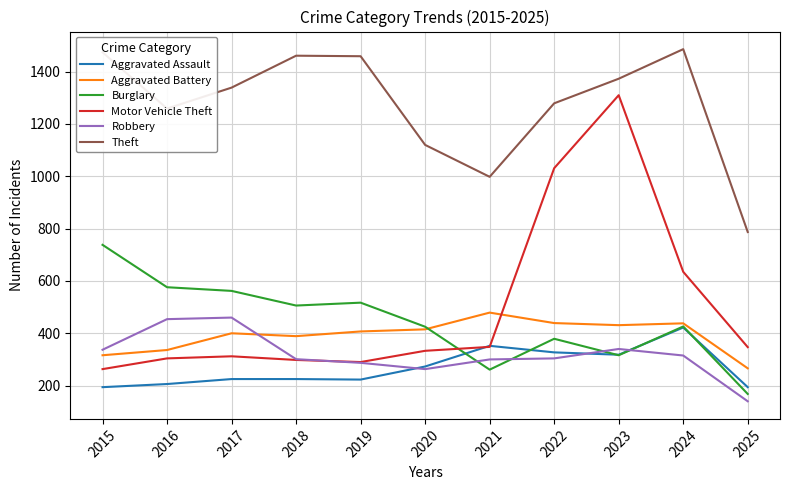

At which category does the chart reach its minimum across all series?

2025